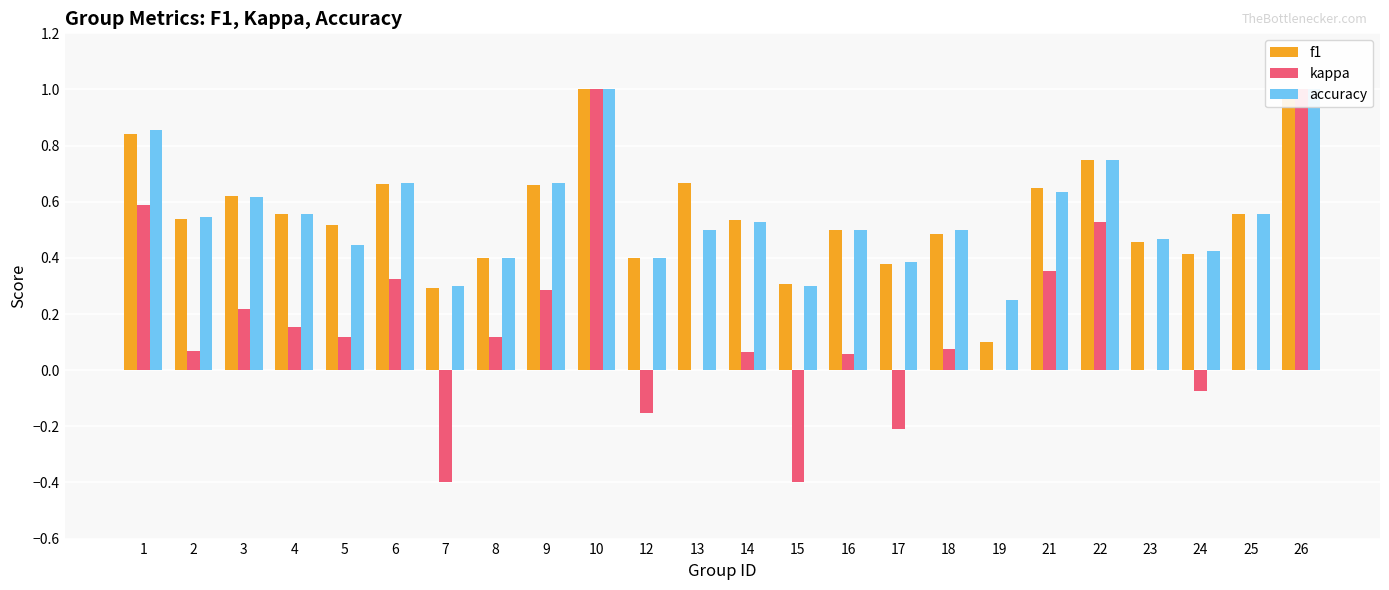

Which category has the highest value across all series?

10